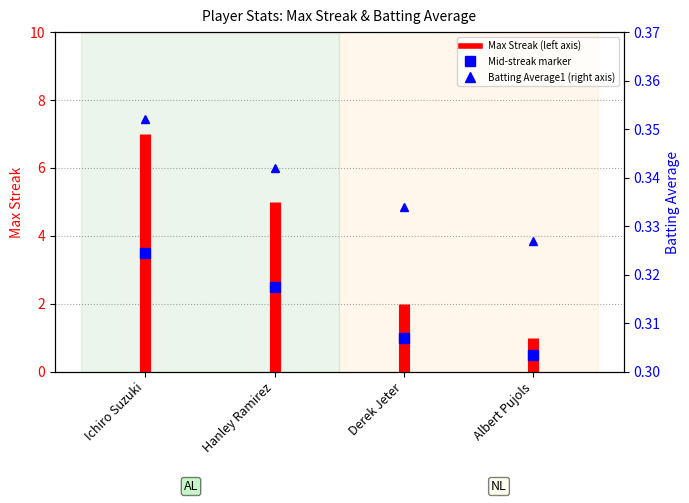

What is the average value?

4